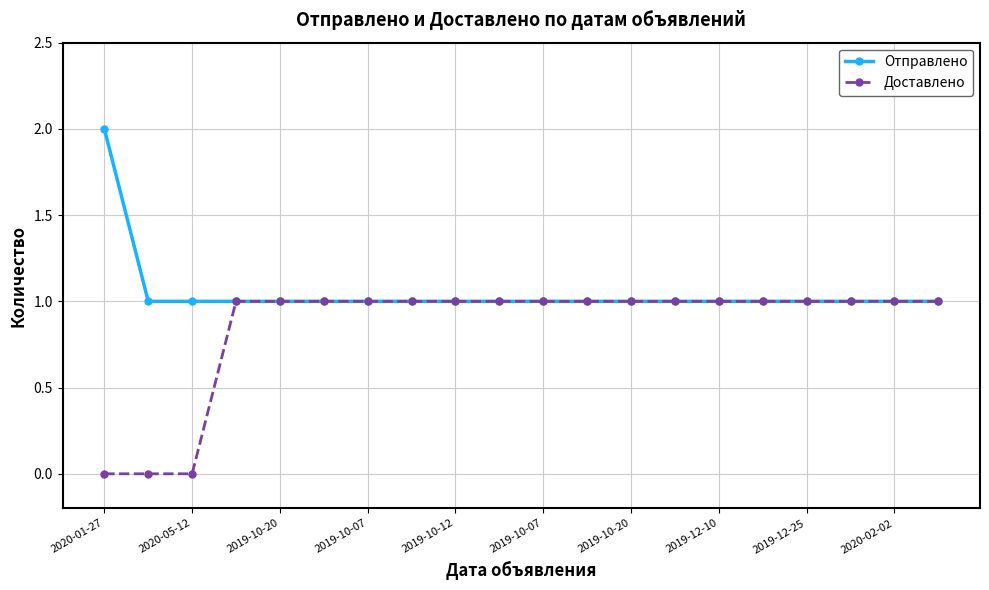

List the series in order of their peak value, lowest first.

Доставлено, Отправлено